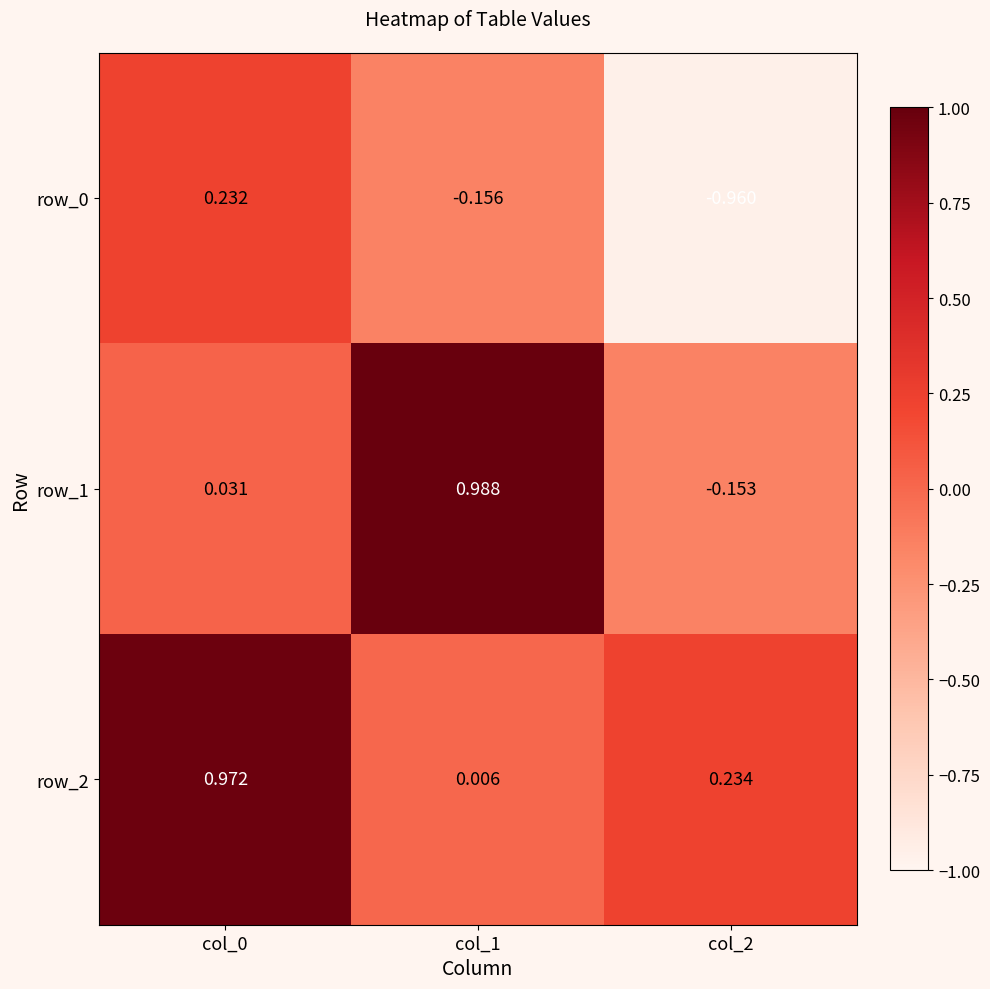

Between col_0 and col_2, which series saw the biggest shift?

row_0